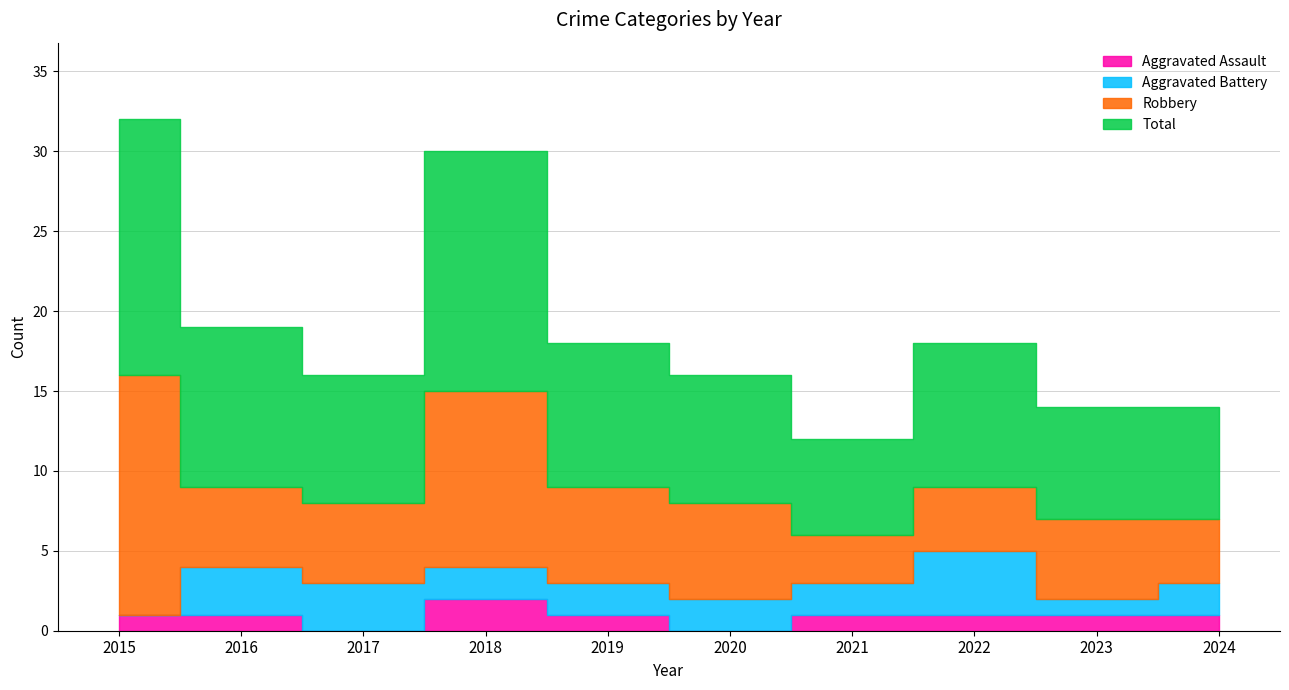

What is the value of the Aggravated Battery point at the 4th from the left?

2